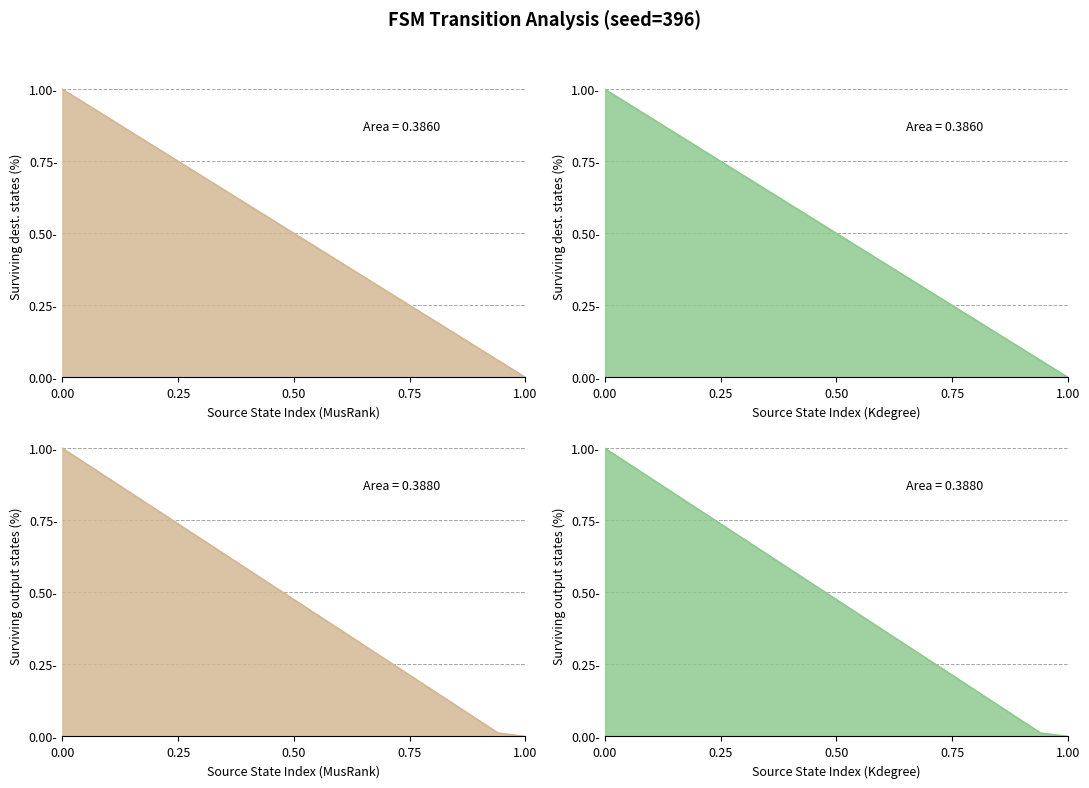

Is it true that the value at 12 is 1.0?

False